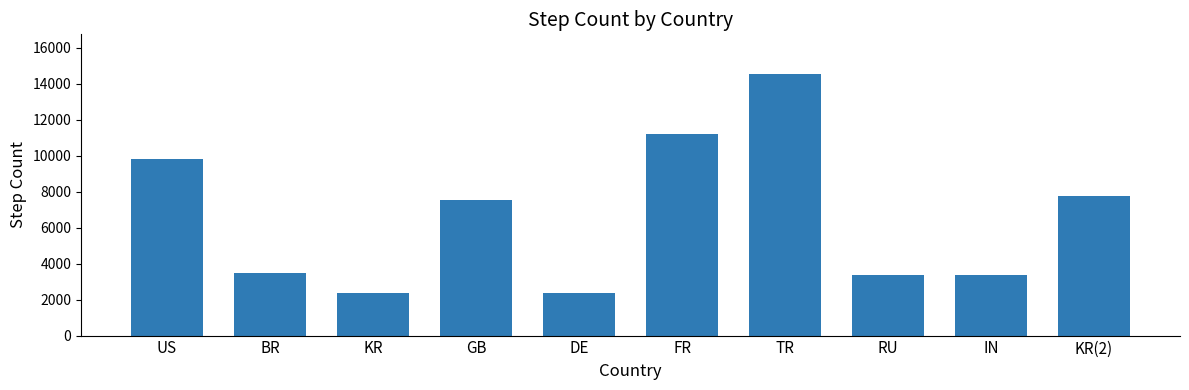

Is it true that the value at KR is 2346?

True